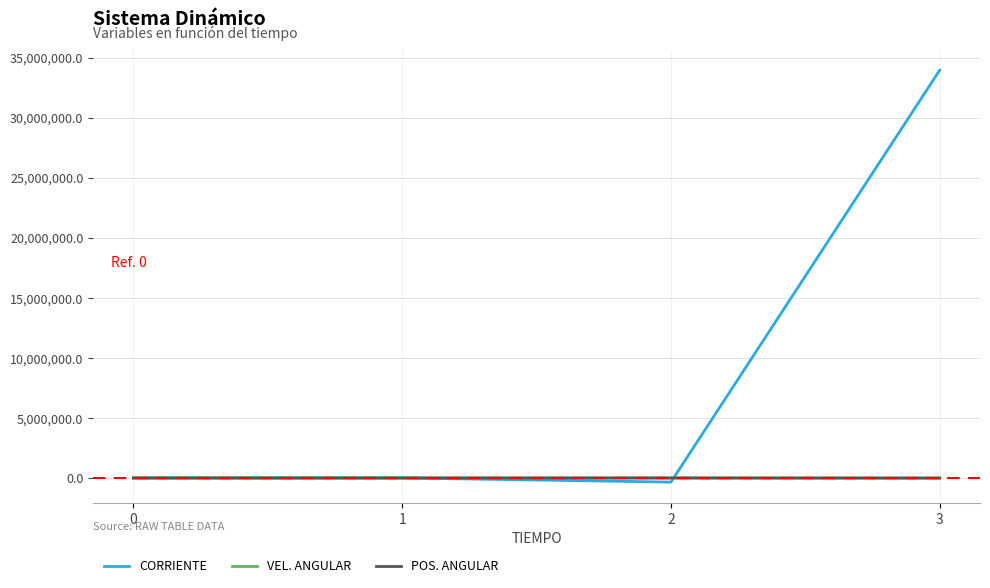

Which series has the widest spread of values?

CORRIENTE